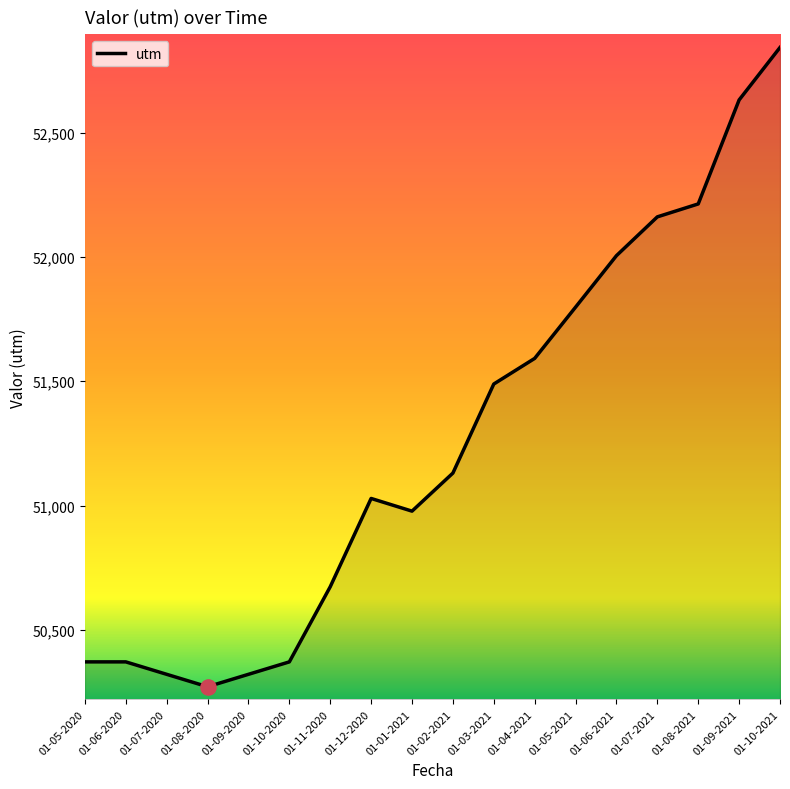

Approximately how many times larger is the value at 01-02-2021 compared to 01-01-2021?

1.0